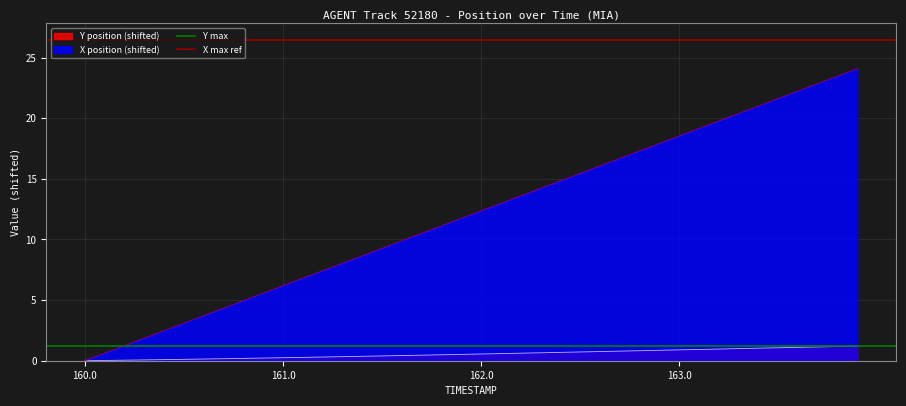

What is the maximum value shown in the chart?

26.5